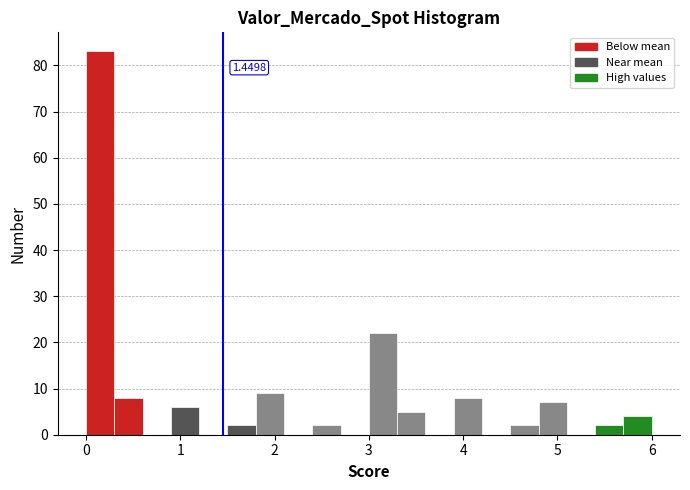

Around what value on the x-axis is the tallest bar? Give the approximate position of its centre, as read against the axis.

0.2